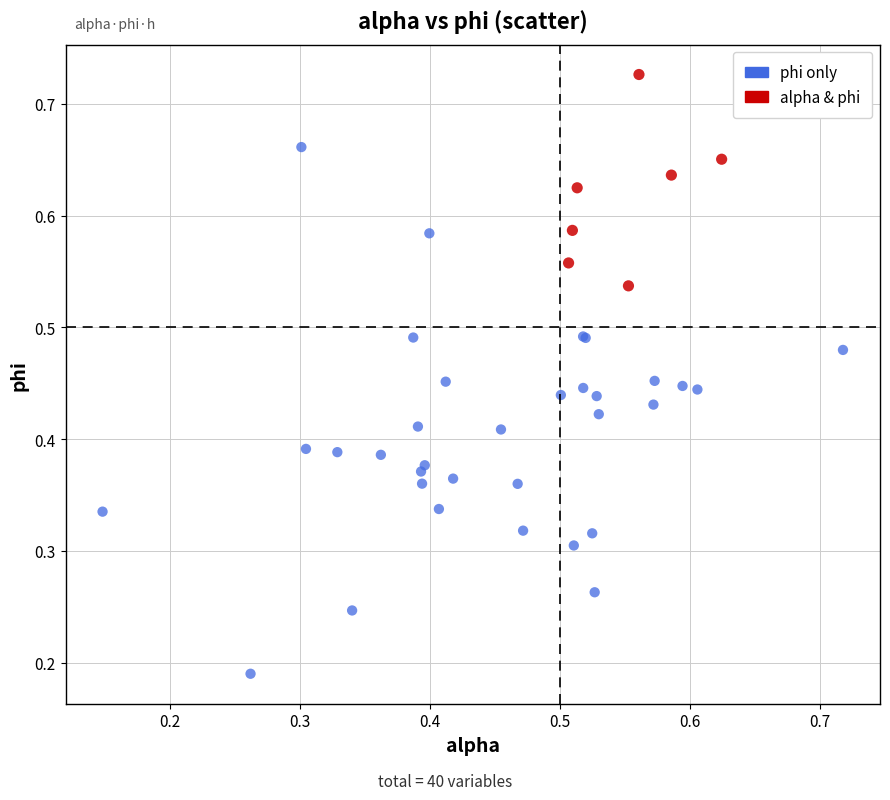

Which series has the largest Y range (max minus min)?

phi only